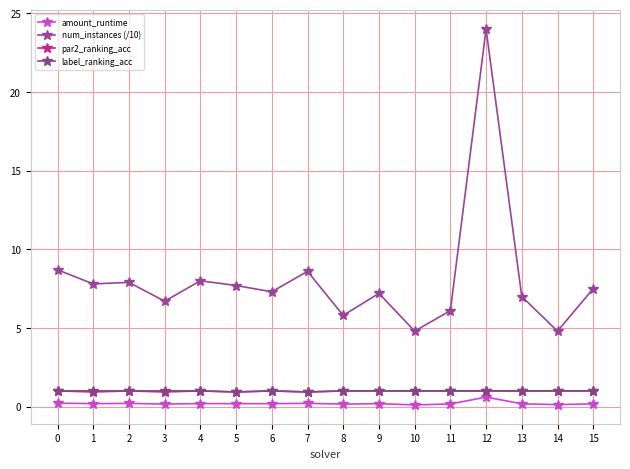

At which category is the sum across all series the highest?

12